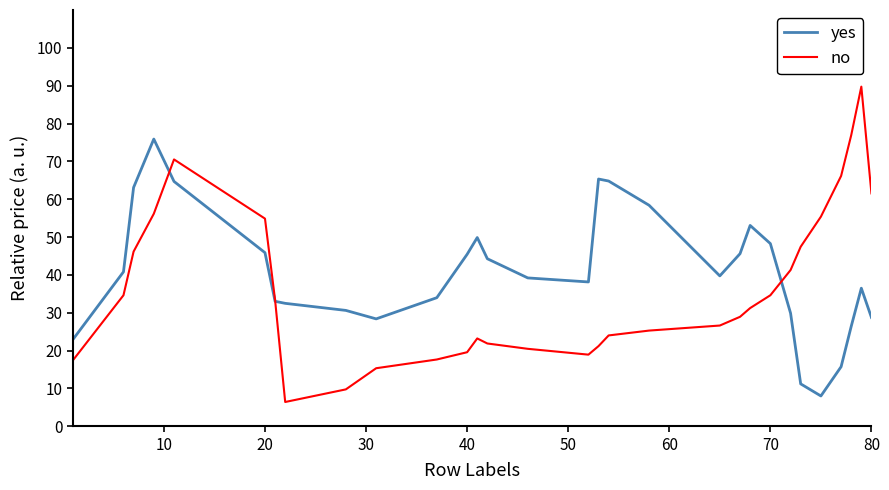

Which series has the widest spread of values?

no